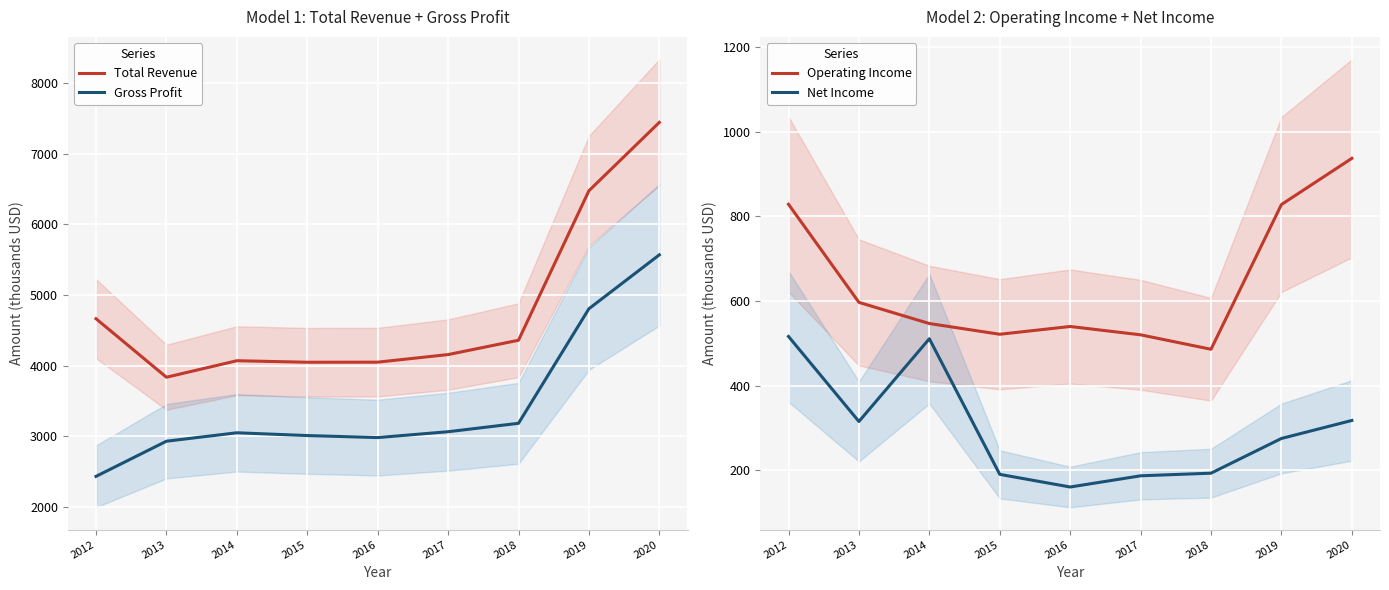

The value of Gross Profit at 2013 is 4052.4. True or false?

False